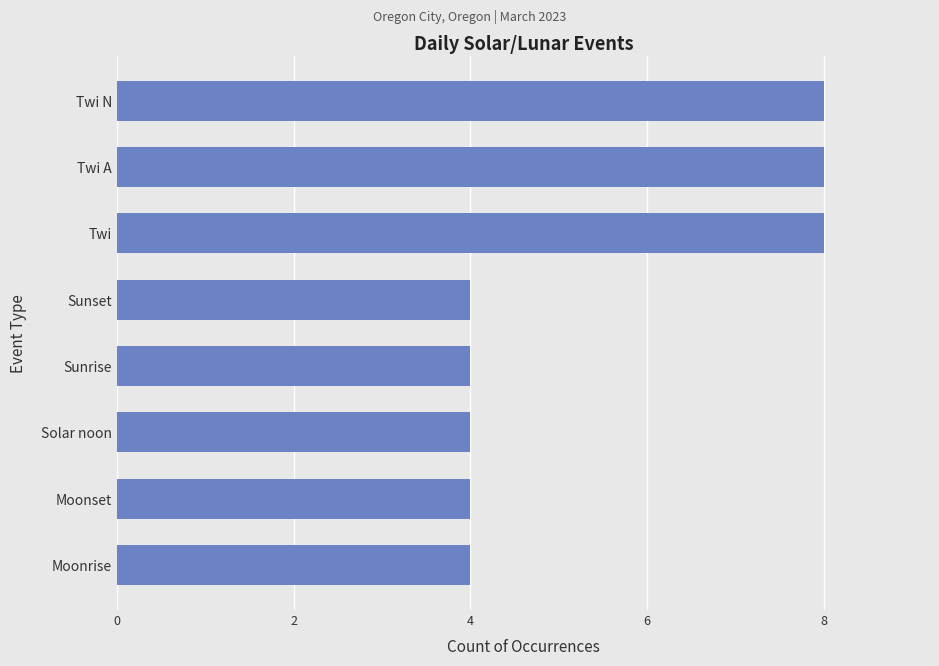

What is the change in value from Moonrise to Twi?

+4